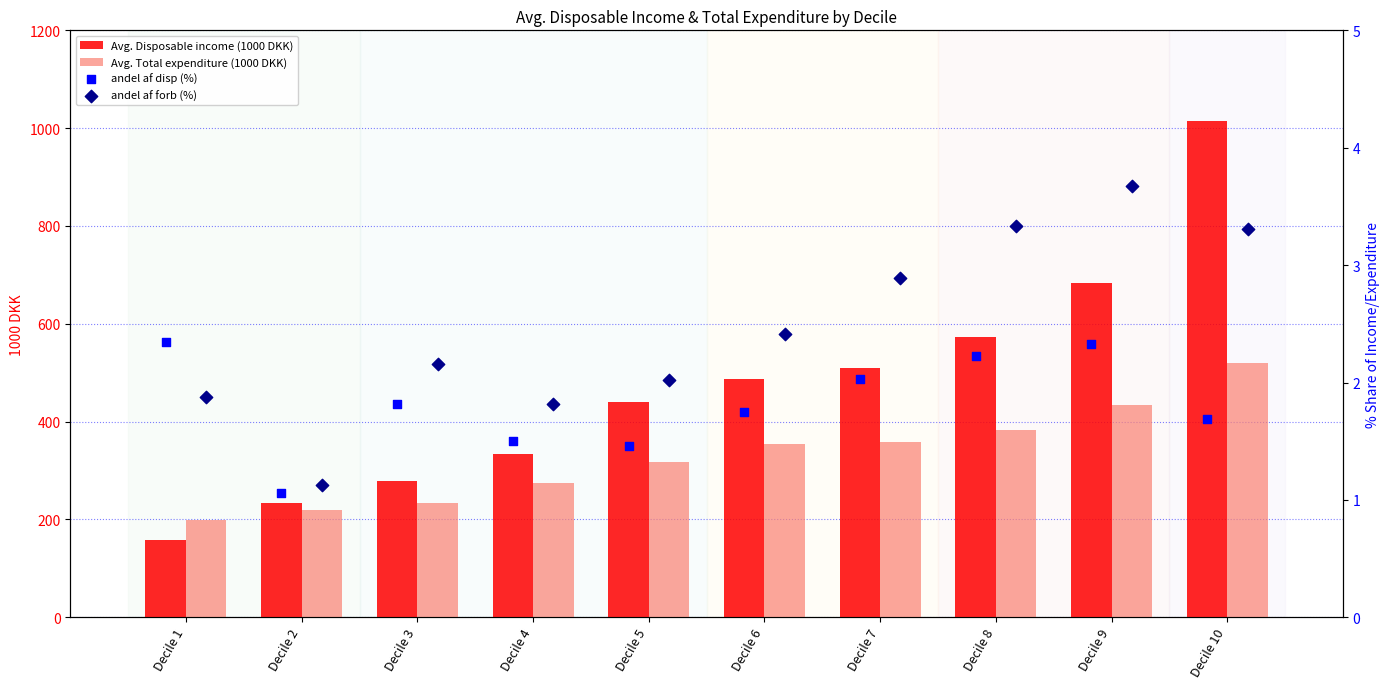

Is the value of Avg. Disposable income (1000 DKK) at Decile 6 greater than the value of Avg. Total expenditure (1000 DKK) at Decile 5?

Yes